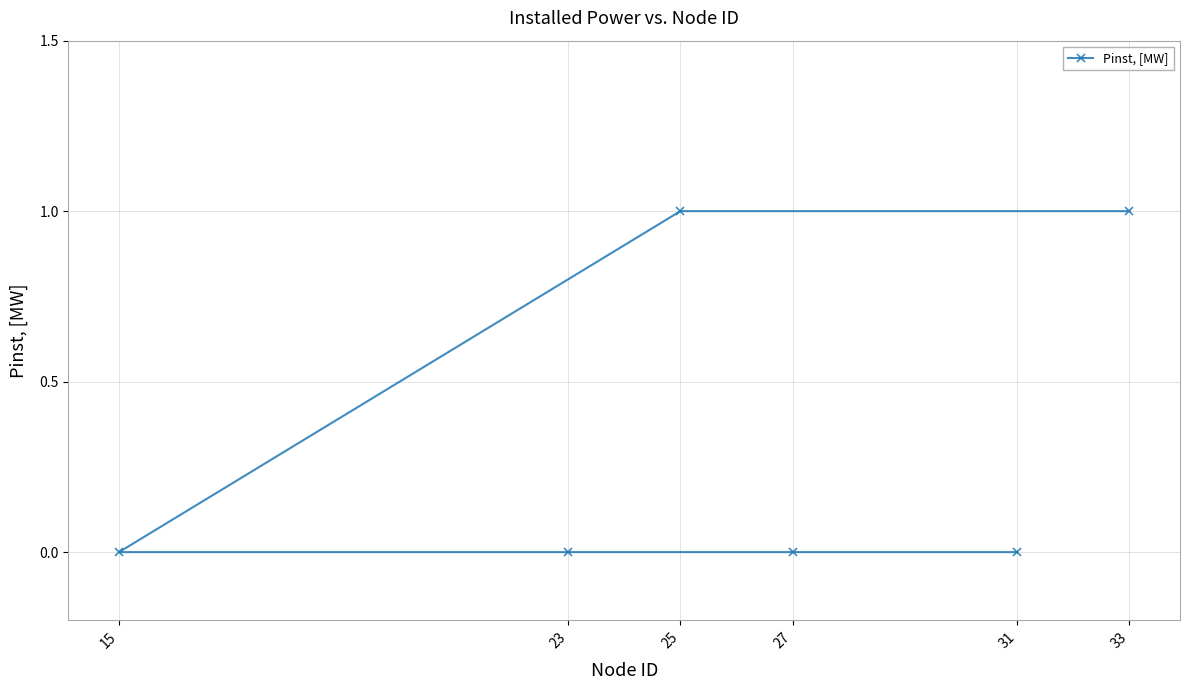

The value at 25 is 1. True or false?

True